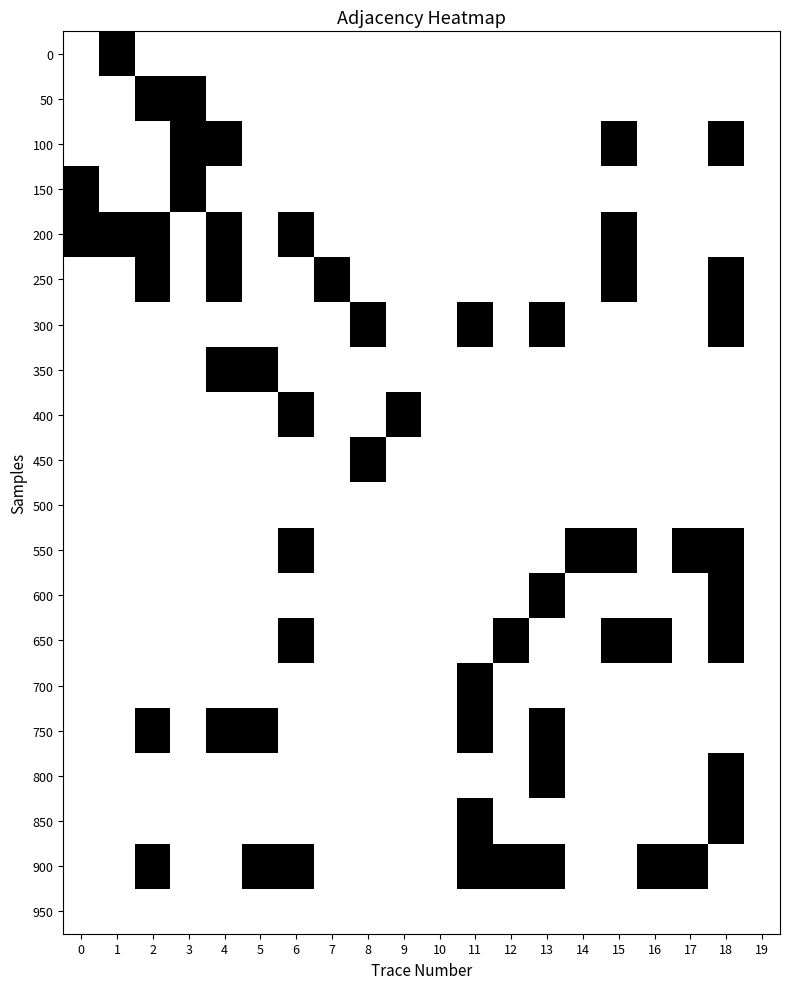

What is the maximum value shown in the chart?

1